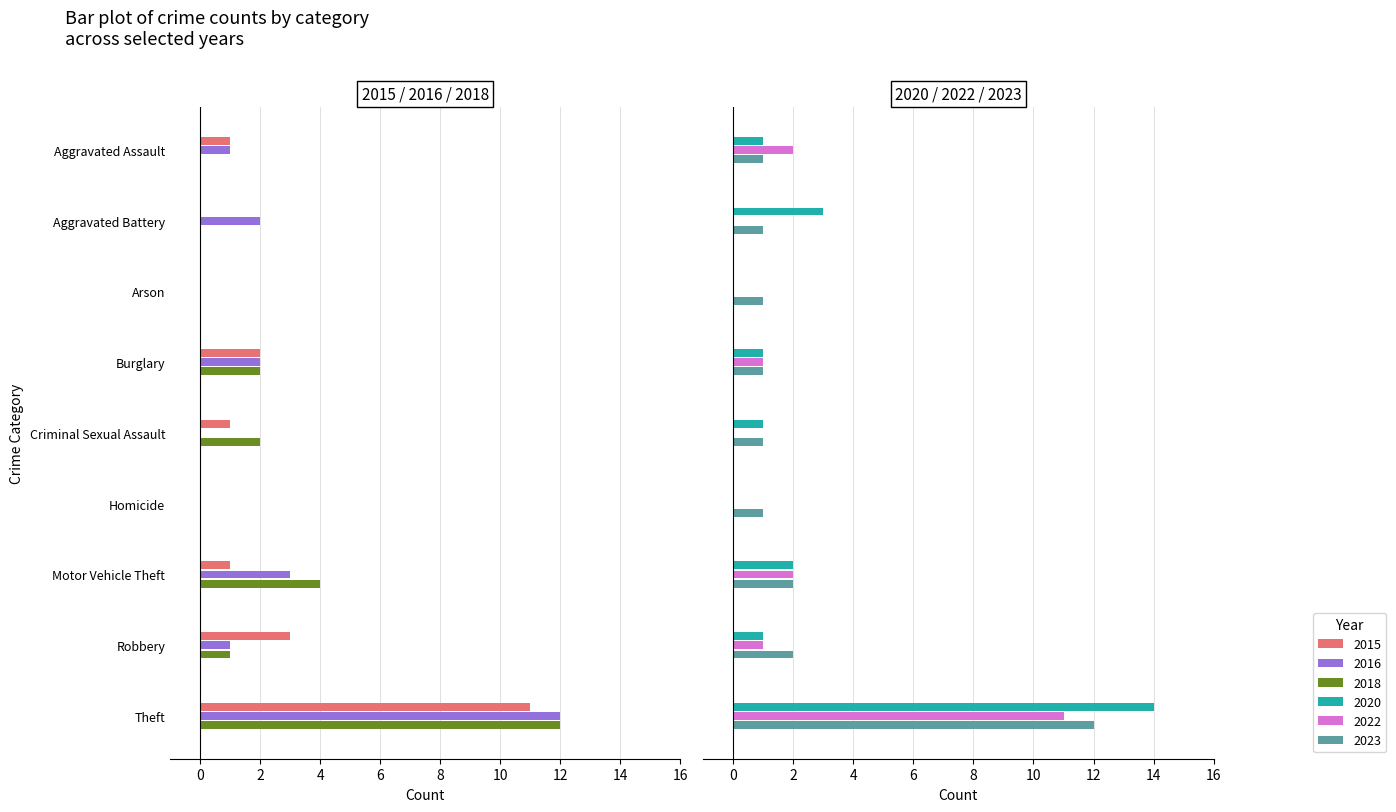

What position from the right is Aggravated Battery?

8